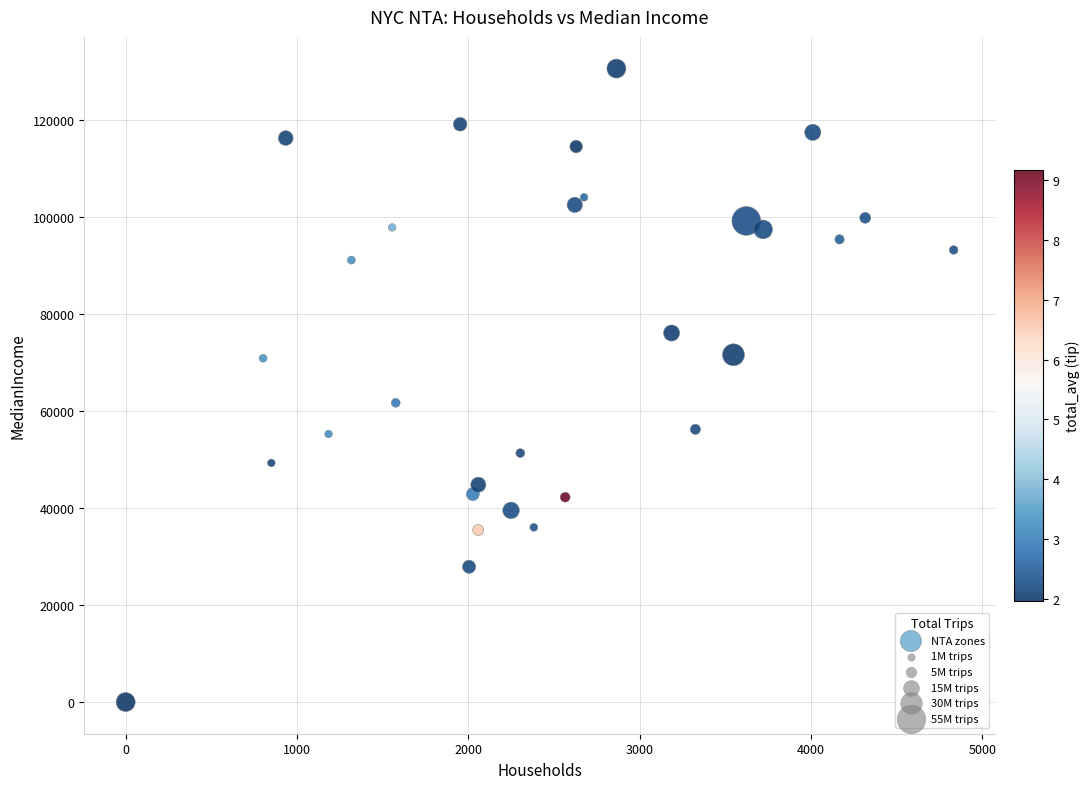

What is the range of Y values (max minus min)?

130528